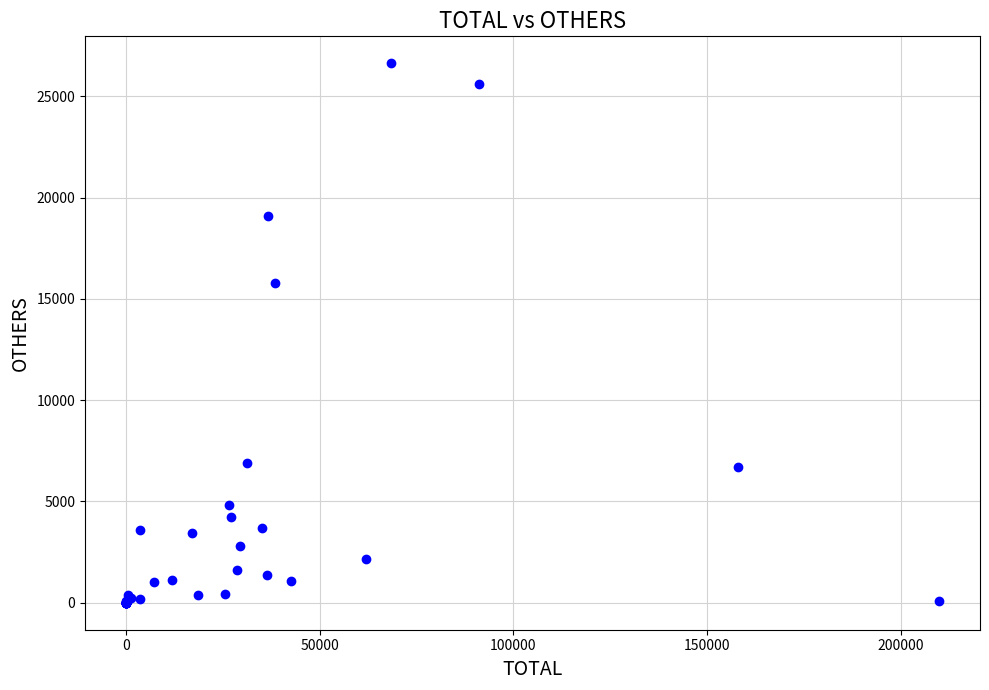

What Y value in the scatter plot is closest to 13313?

15778